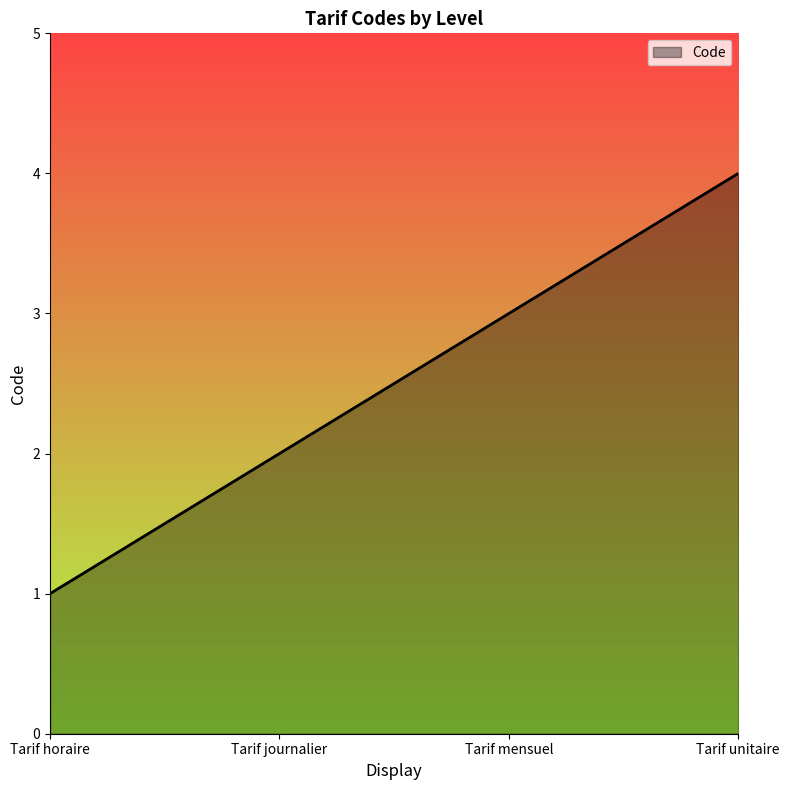

What is the sum of the values at Tarif journalier and Tarif unitaire?

6